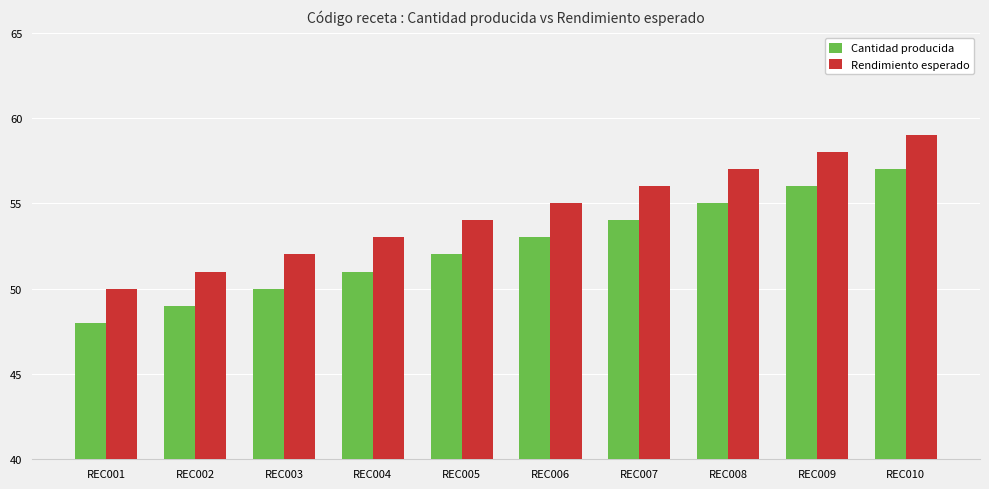

List the series in order of their peak value, lowest first.

Cantidad producida, Rendimiento esperado